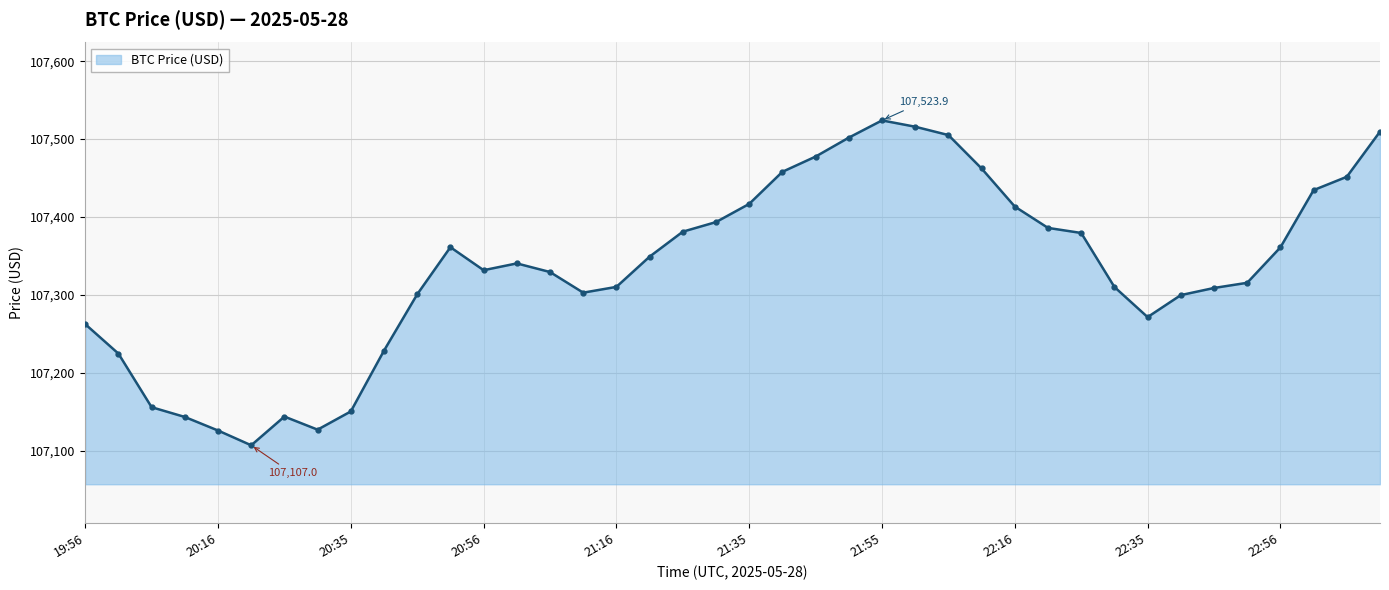

What is the difference between the second highest and second lowest values?

389.9